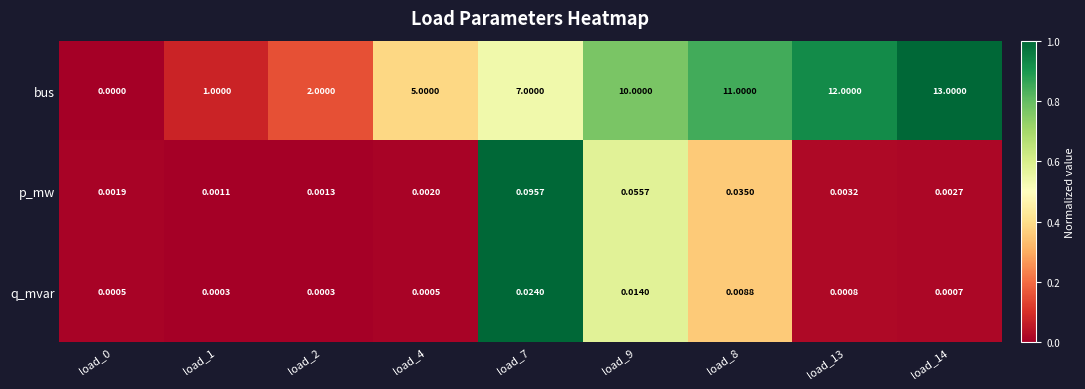

Which series has the largest total across all categories?

bus